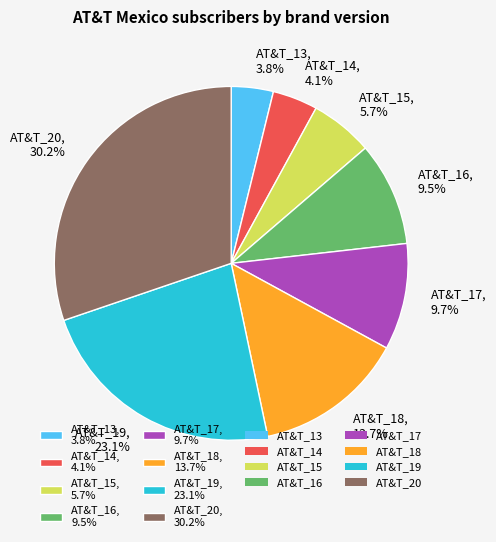

What percentage is the AT&T_17 slice, to the nearest percent?

10%